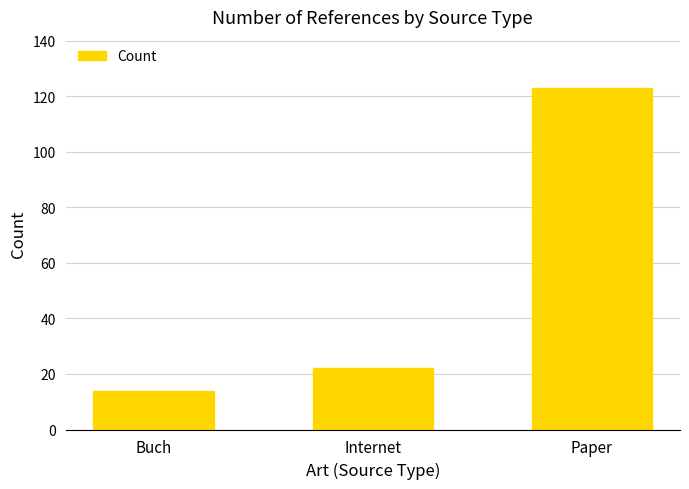

What is the label of the 2nd bar from the left?

Internet